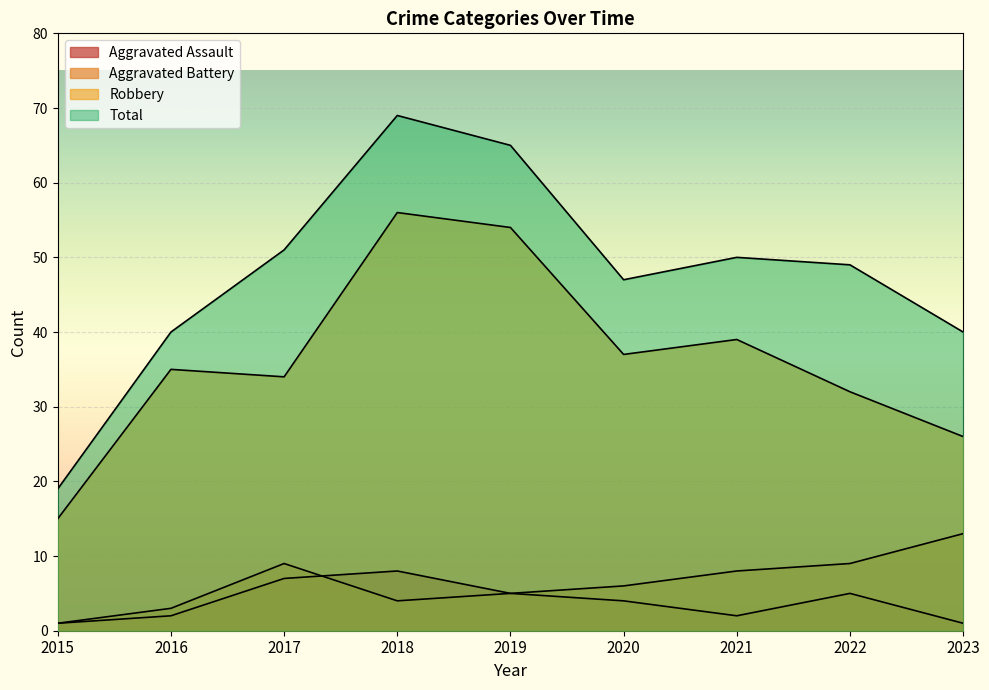

What is the lowest value of the Total series?

19